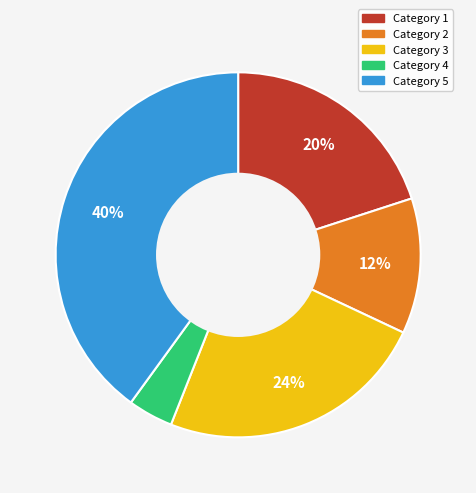

To the nearest percent, what is the difference between the largest and smallest slice percentages?

36%